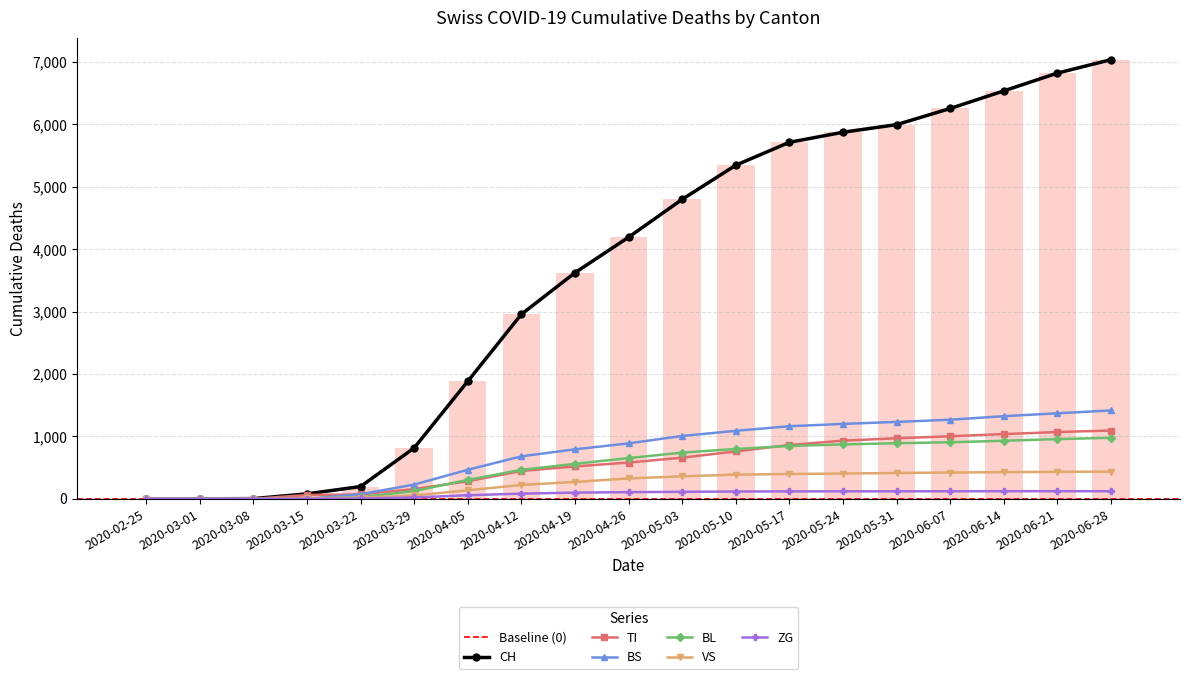

At which category does the chart reach its minimum across all series?

2020-02-25